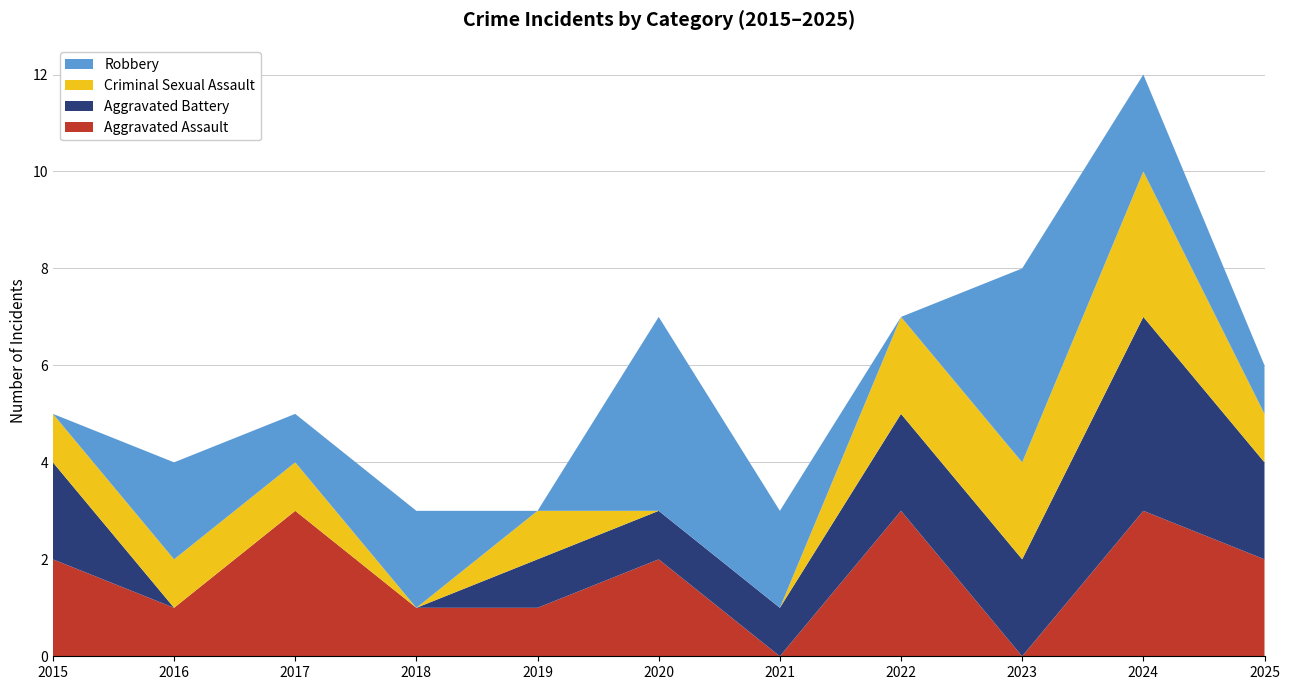

Reading left to right, transcribe all the data shown in this chart.

Aggravated Assault: 2	1	3	1	1	2	0	3	0	3	2
Aggravated Battery: 2	0	0	0	1	1	1	2	2	4	2
Criminal Sexual Assault: 1	1	1	0	1	0	0	2	2	3	1
Robbery: 0	2	1	2	0	4	2	0	4	2	1